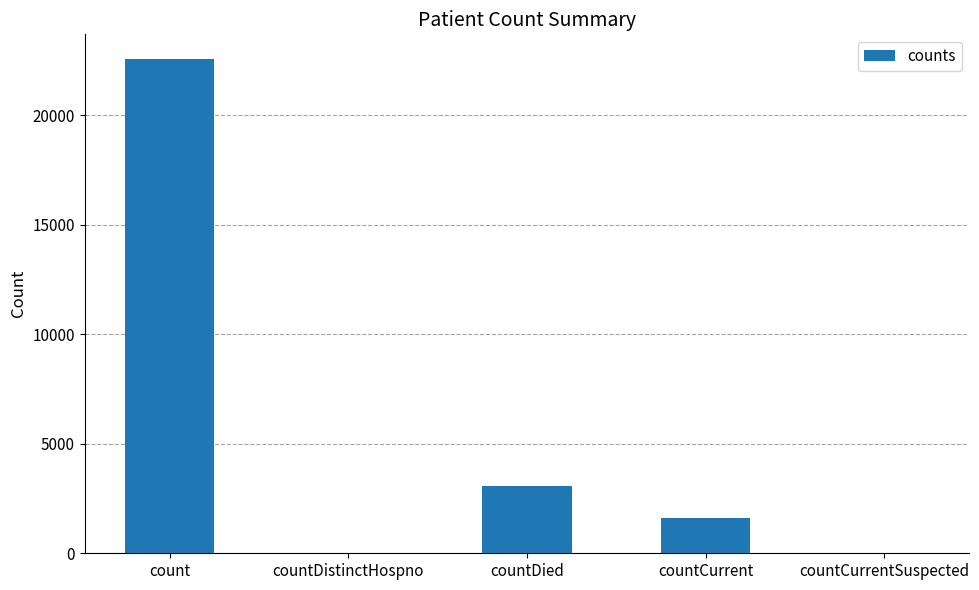

Reading left to right, transcribe all the data shown in this chart.

22573	0	3053	1629	0